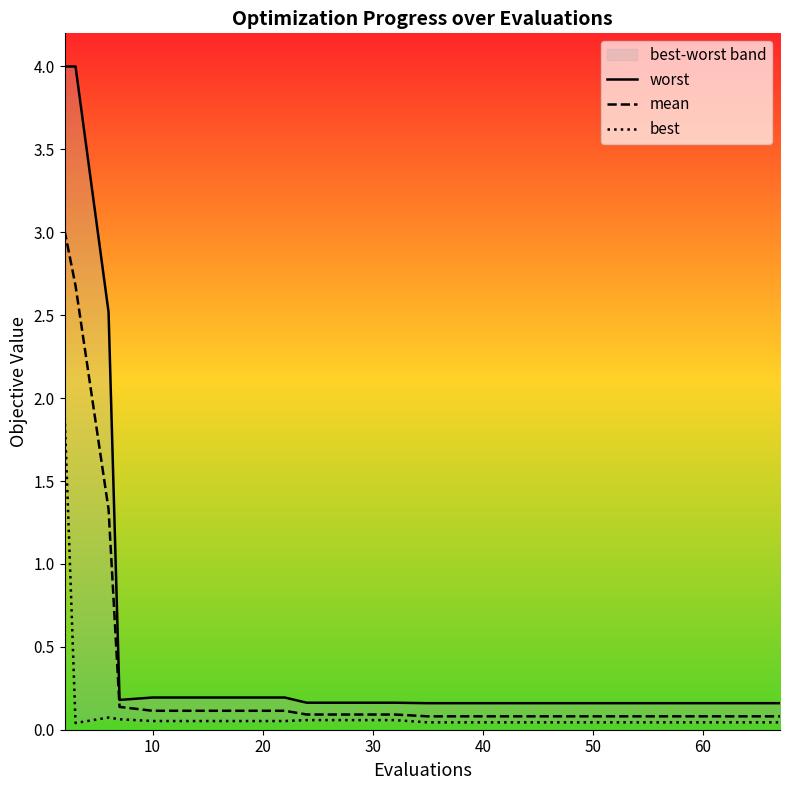

Does the chart have visible grid lines?

No